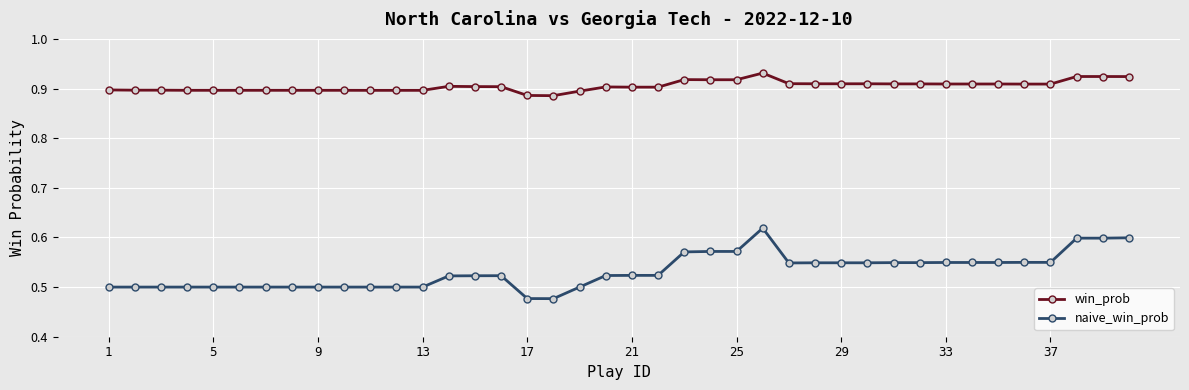

How many naive_win_prob values are between 0 and 1?

40